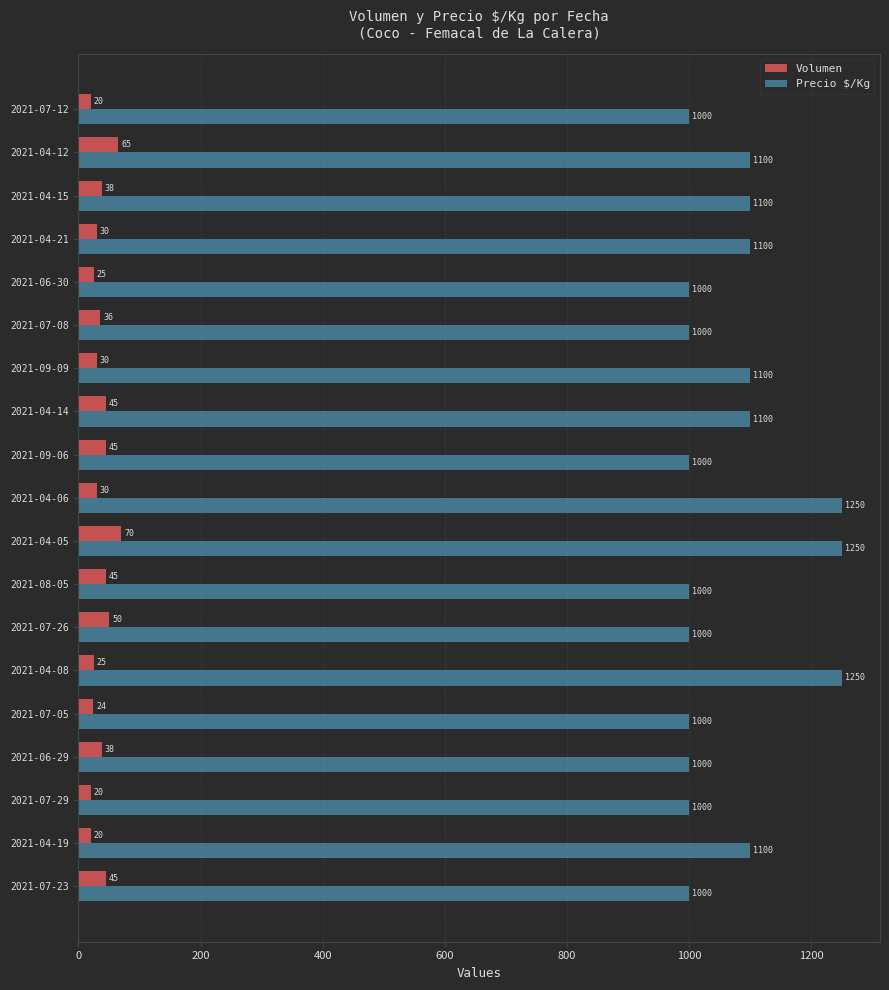

What is the difference between the highest and lowest values at 2021-08-05?

955